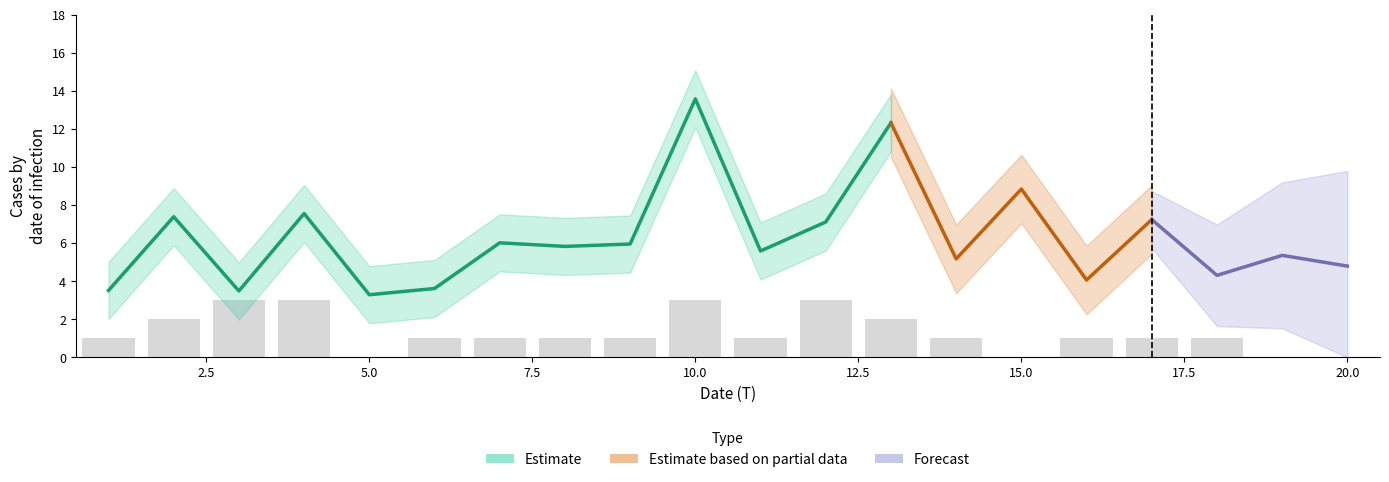

Reading left to right, extract all data points from this chart.

1=1	2=2	3=3	4=3	5=0	6=1	7=1	8=1	9=1	10=3	11=1	12=3	13=2	14=1	15=0	16=1	17=1	18=1	19=0	20=0